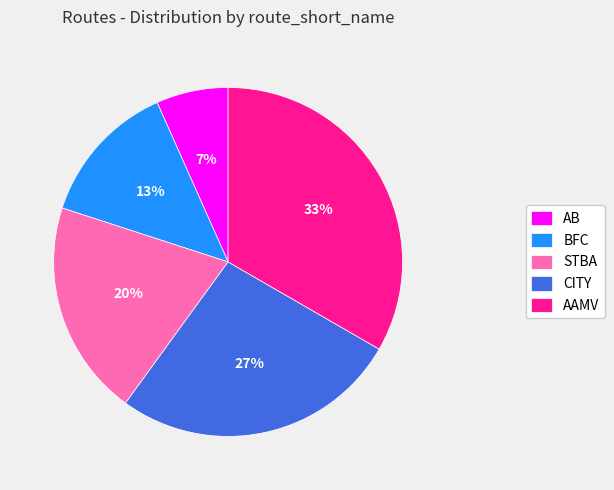

Which has a higher value, AB or STBA?

STBA